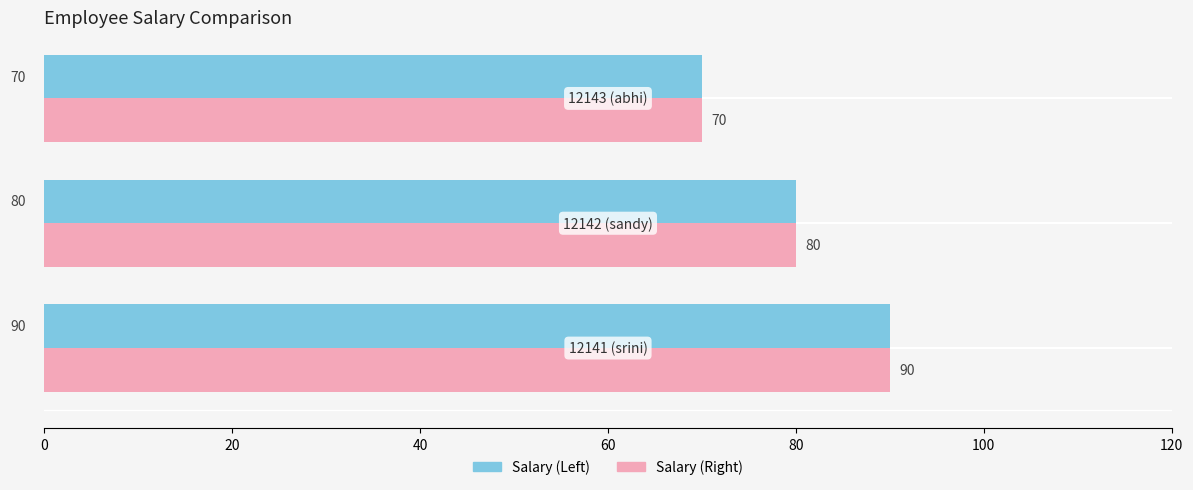

What is the greatest value displayed?

90